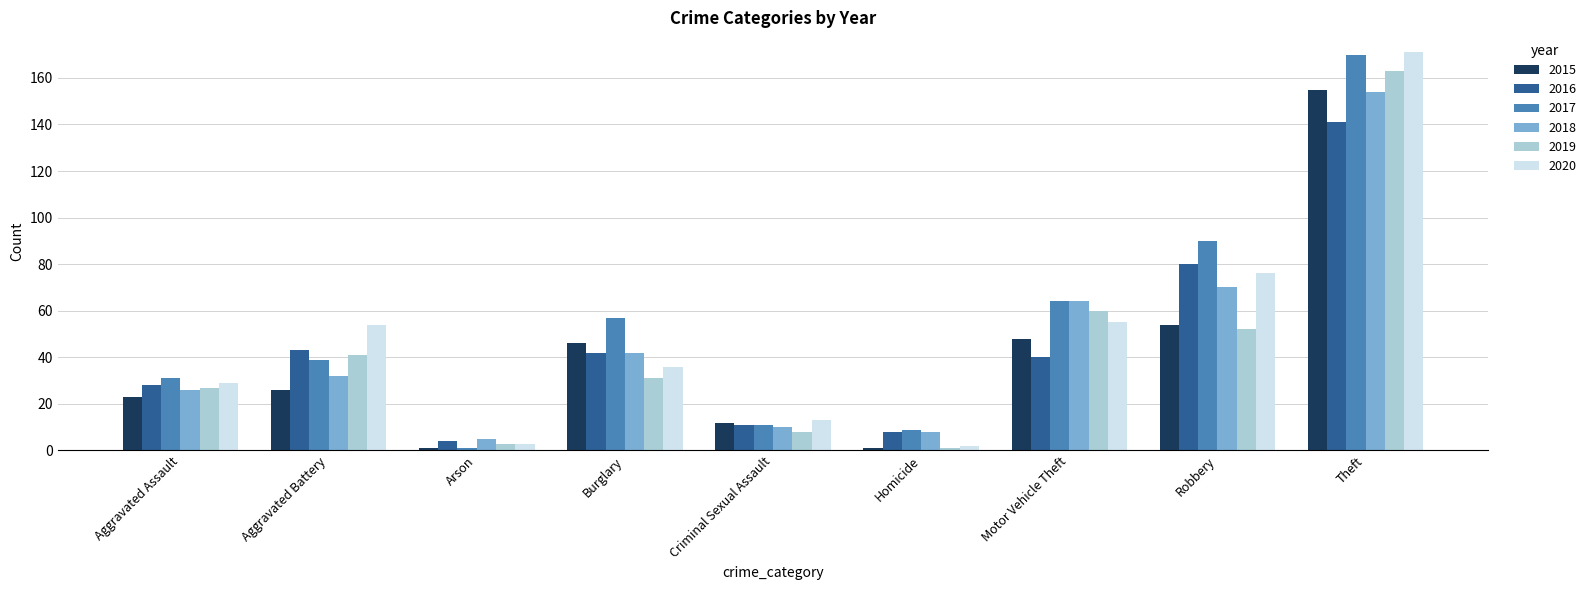

The value of 2018 at Robbery is 70. True or false?

True